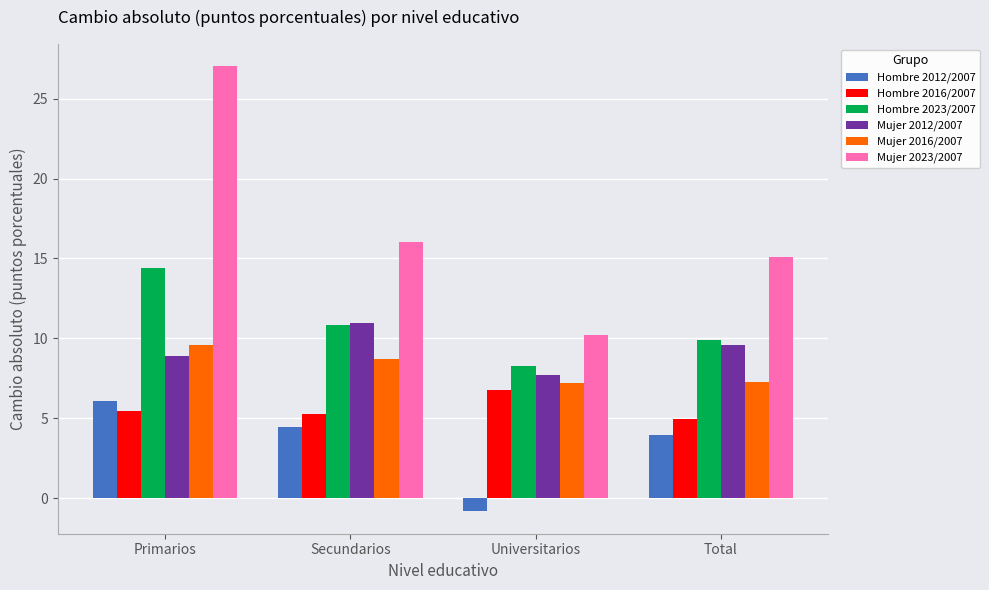

How many values in the Mujer 2016/2007 series exceed 8?

2